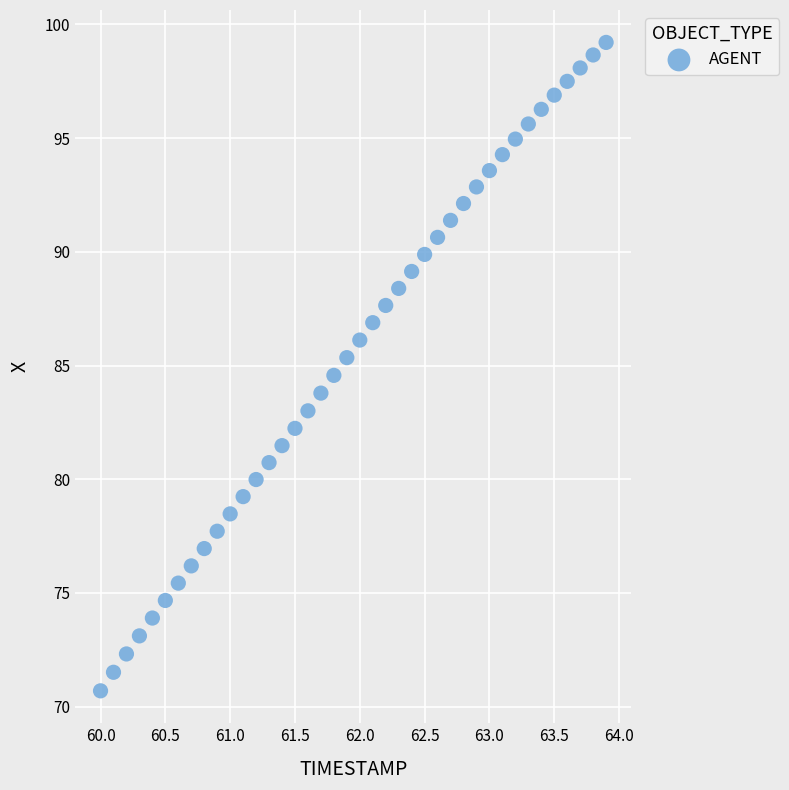

What is the range of Y values (max minus min)?

28.5